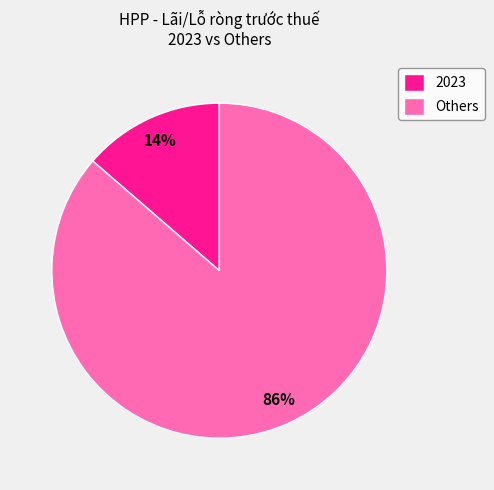

Between Others and 2023, which is larger?

Others